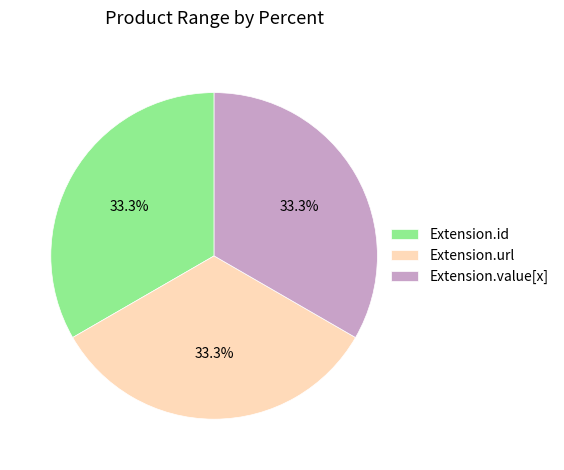

What portion of the pie excludes Extension.url?

66.7%